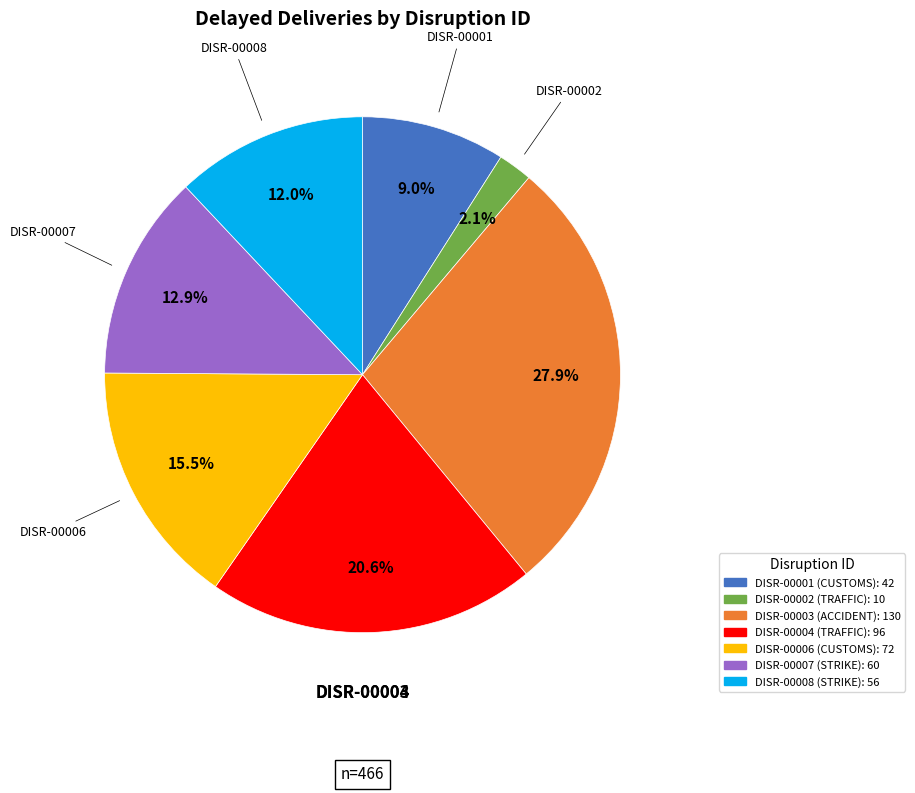

What is the ratio of the value at DISR-00008 to the value at DISR-00001?

1.3